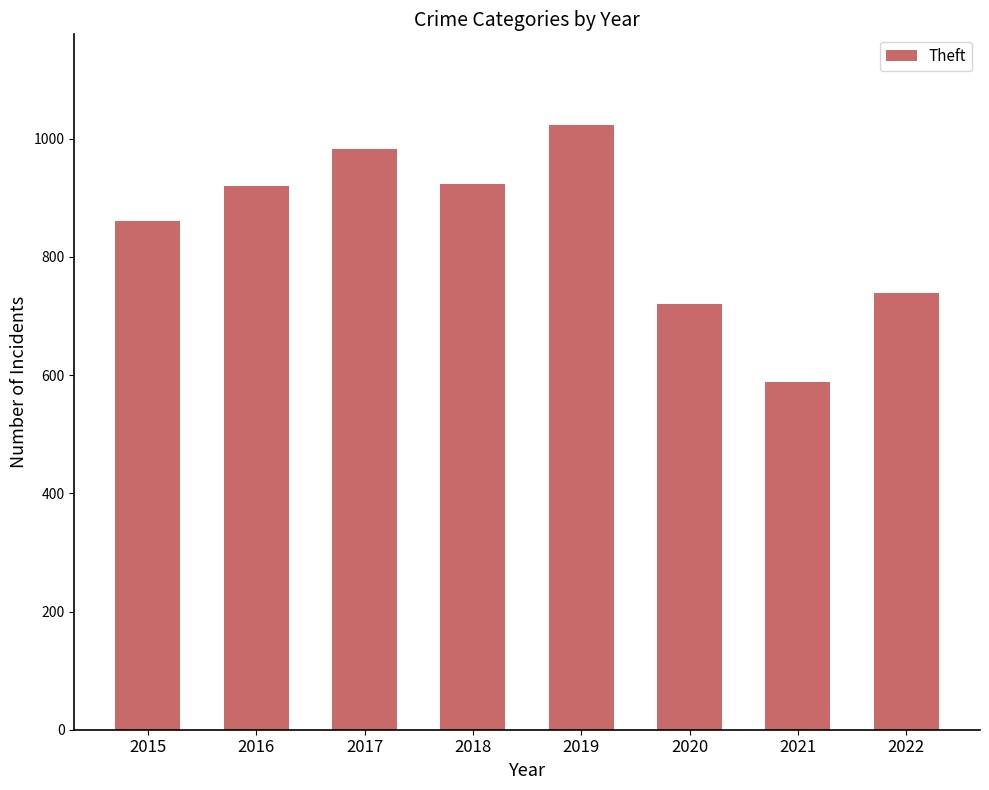

The chart shows a value of 721 at 2020. True or false?

True